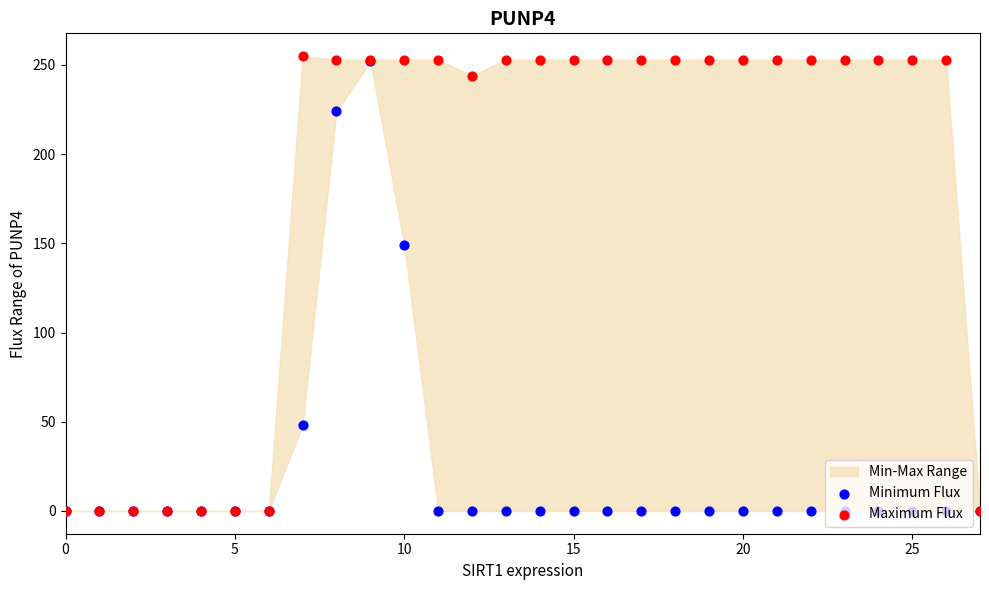

Which series has the largest total across all categories?

Maximum Flux